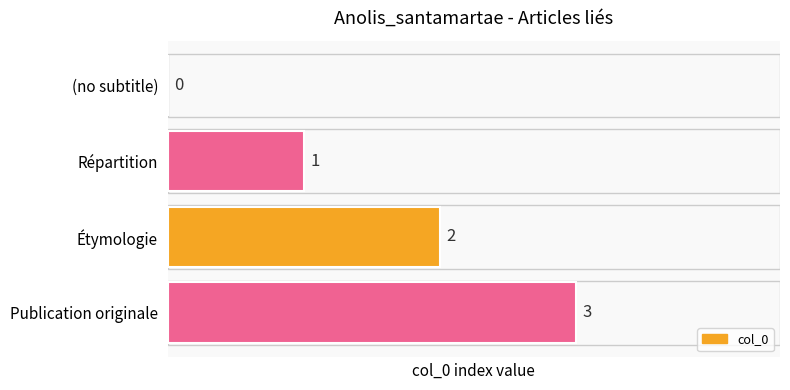

How many data points does each series have?

4